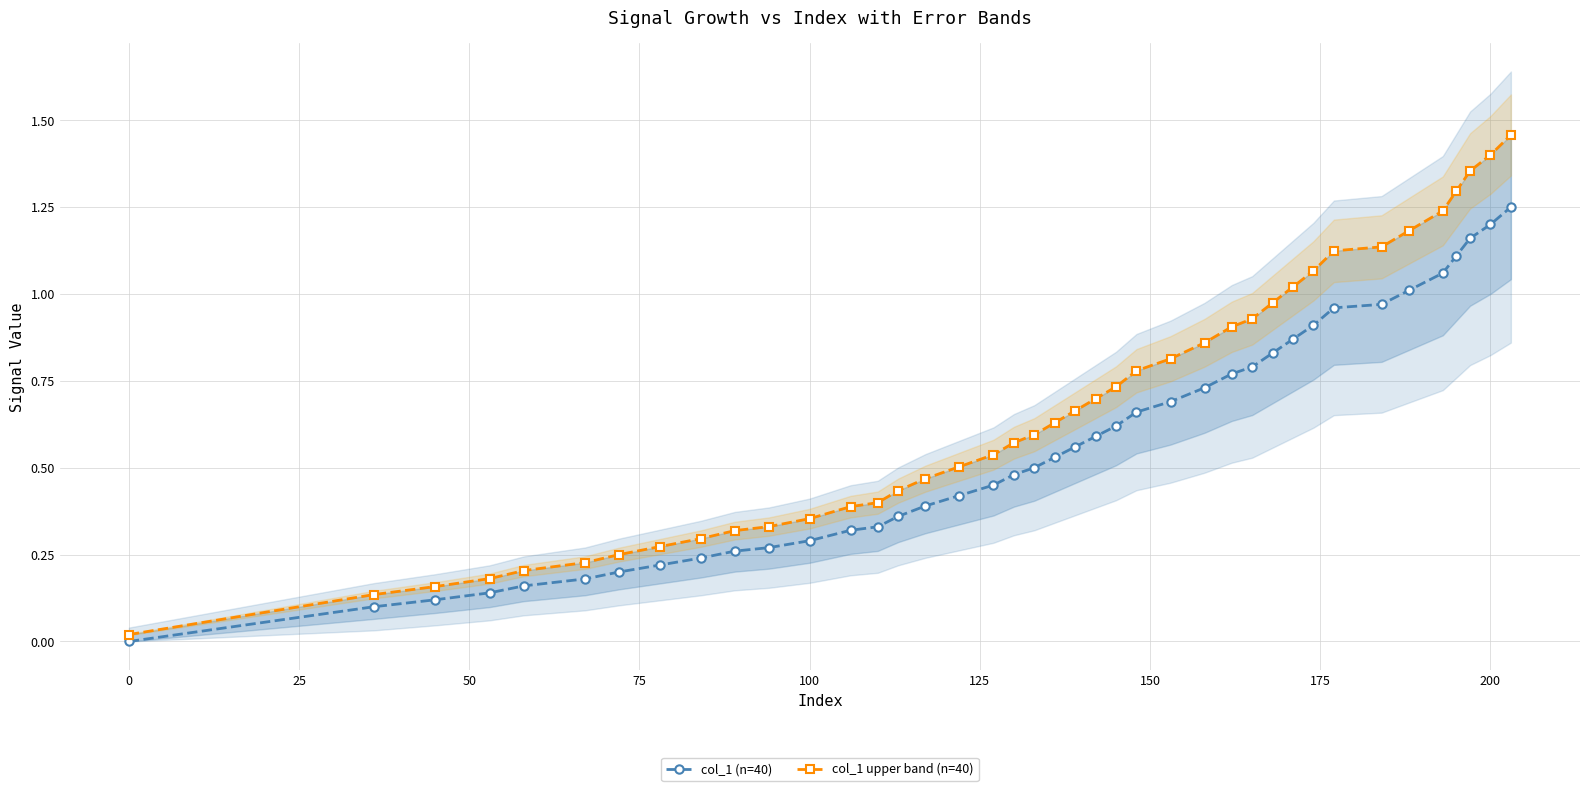

The value of col_1 (n=40) at 0 is 0.6. True or false?

False